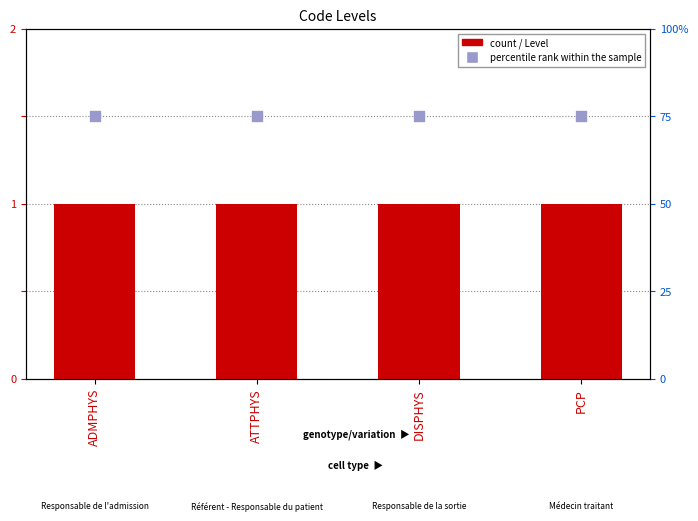

Which series reaches the maximum Y coordinate?

percentile rank within the sample